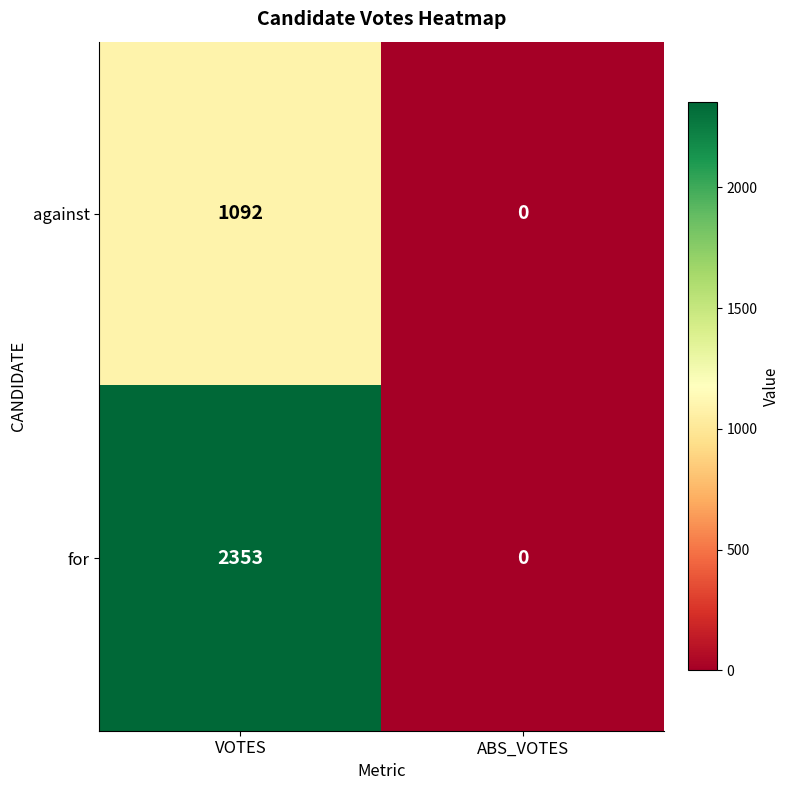

At how many categories does at least one series exceed 1509?

1